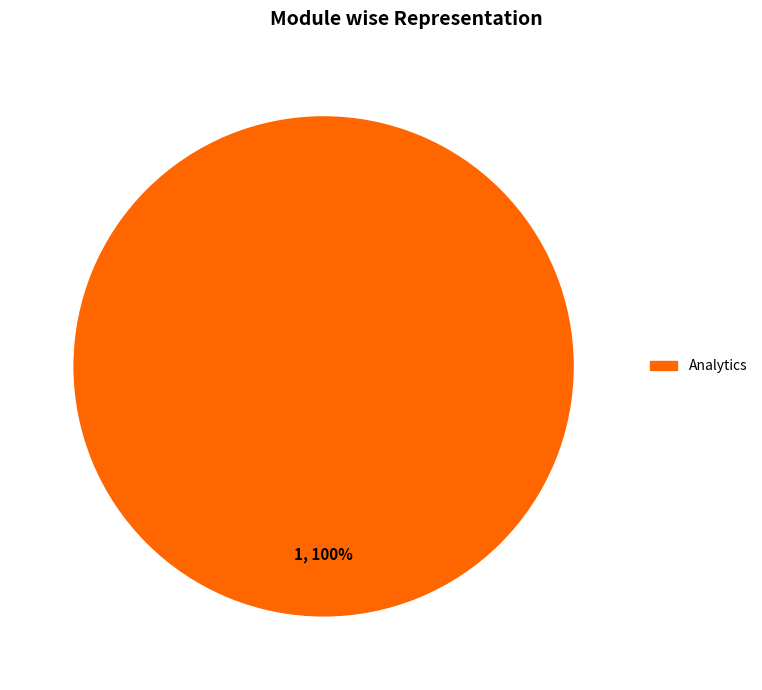

Is there any slice that represents more than half of the pie?

Yes